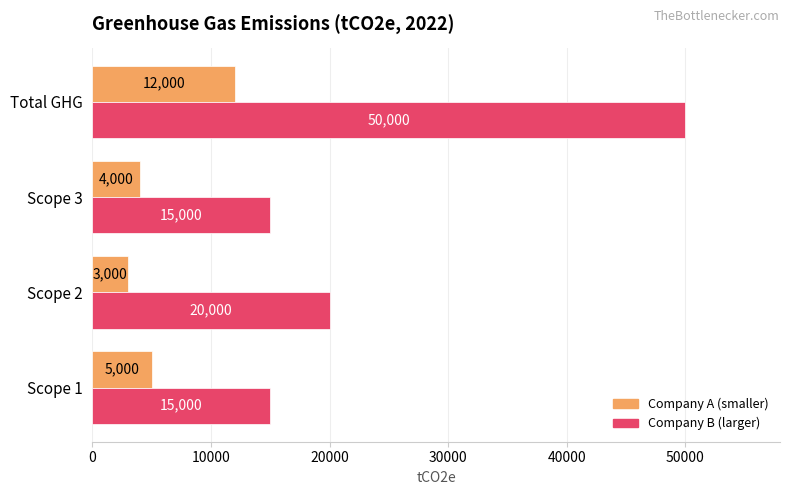

What is the spread (max minus min) of values at Total GHG?

38000